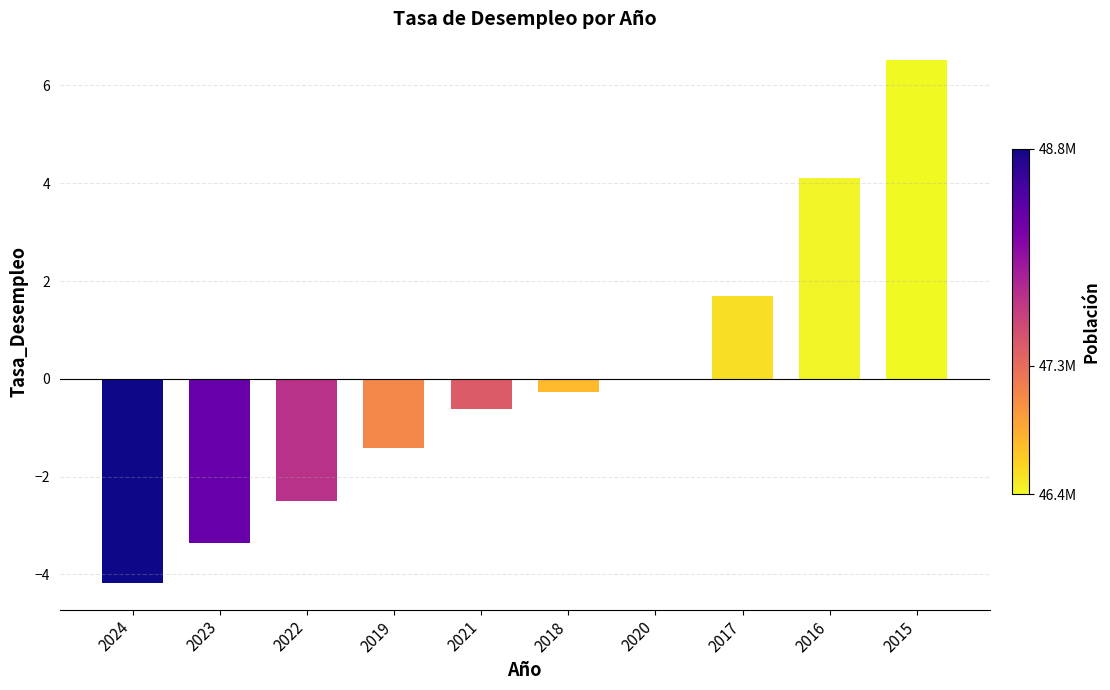

What is the maximum value shown in the chart?

6.5